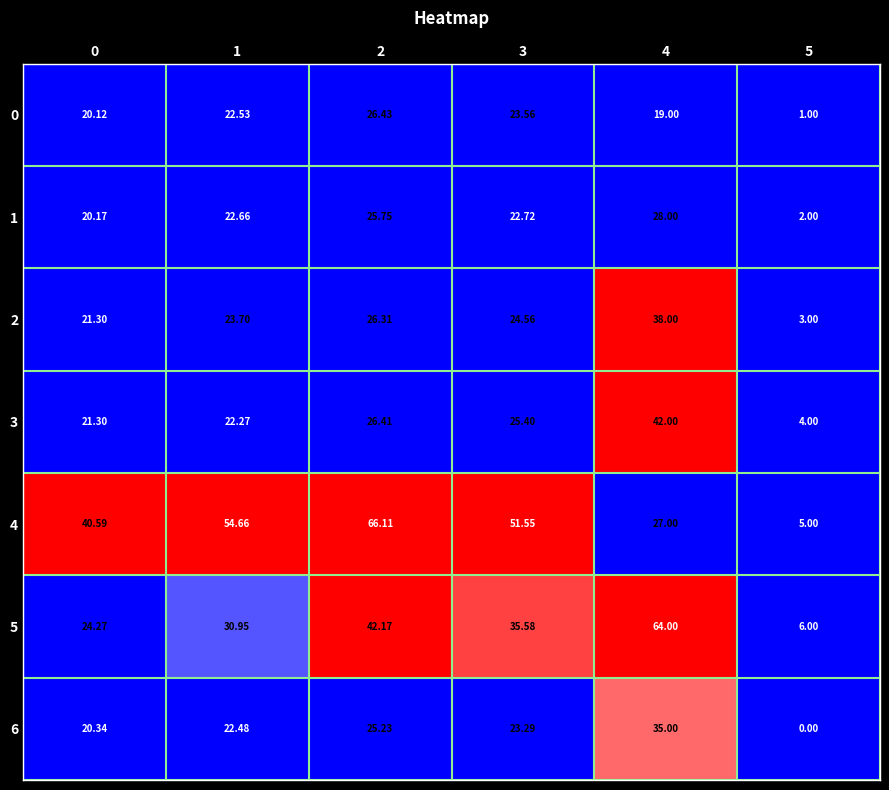

Is the value of 3 at 5 greater than the value of 6 at 0?

No